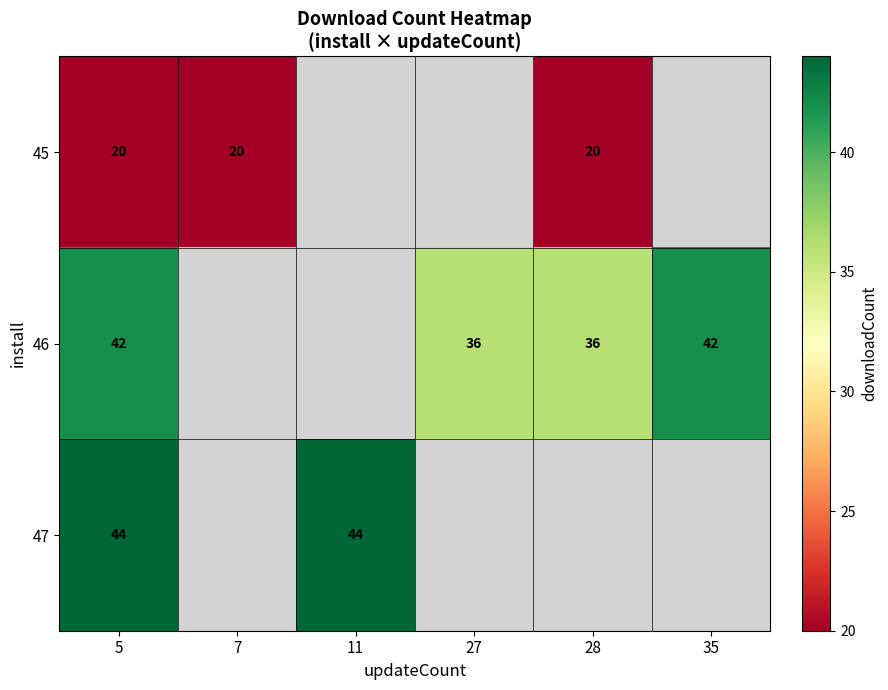

Which label corresponds to the largest value in the chart?

5